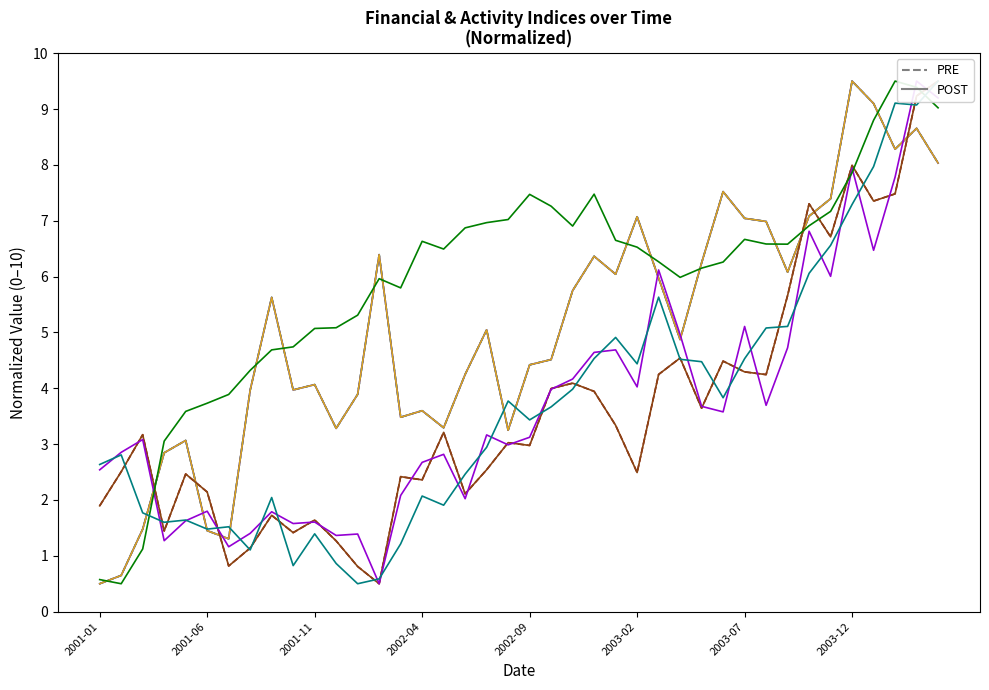

What is the label of the 39th point from the left?

2004-03-31